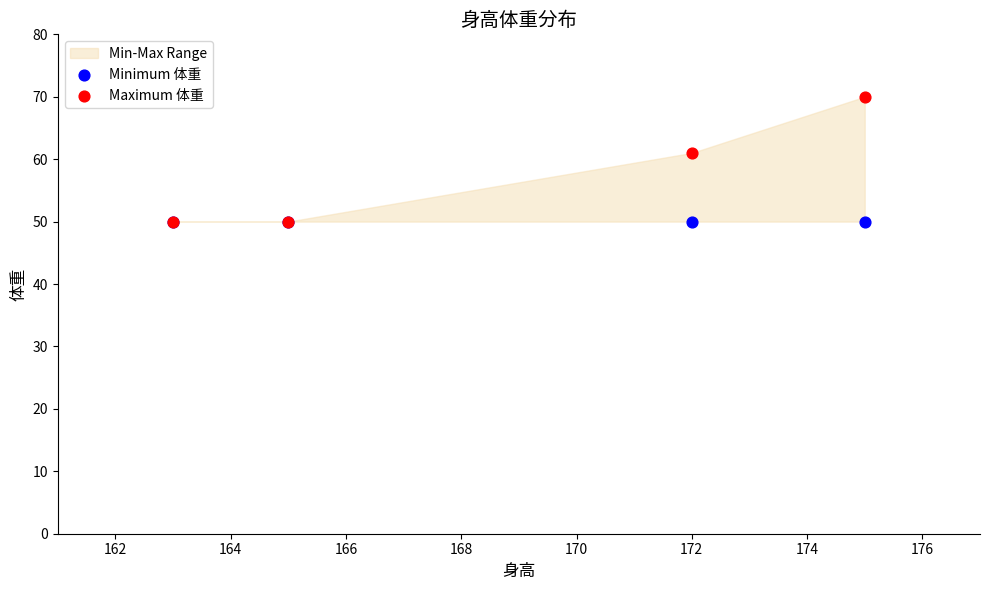

Across all series, what Y value is closest to 60?

61